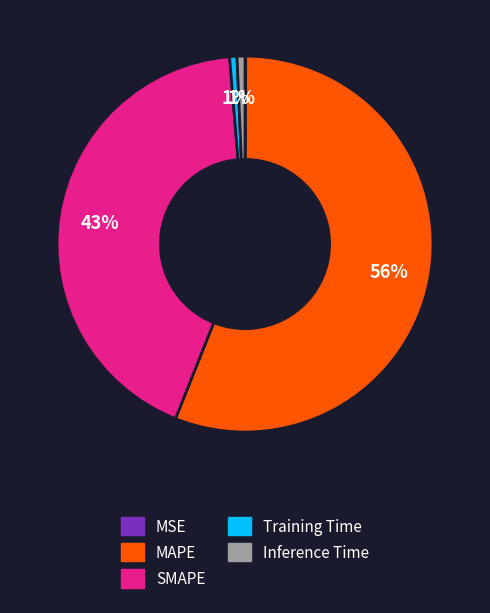

Is it true that MAPE is 70% of the pie?

False